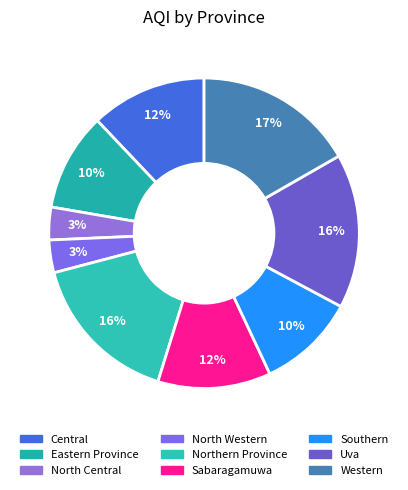

Rank the categories by value from lowest to highest.

North Central, North Western, Eastern Province, Southern, Sabaragamuwa, Central, Northern Province, Uva, Western